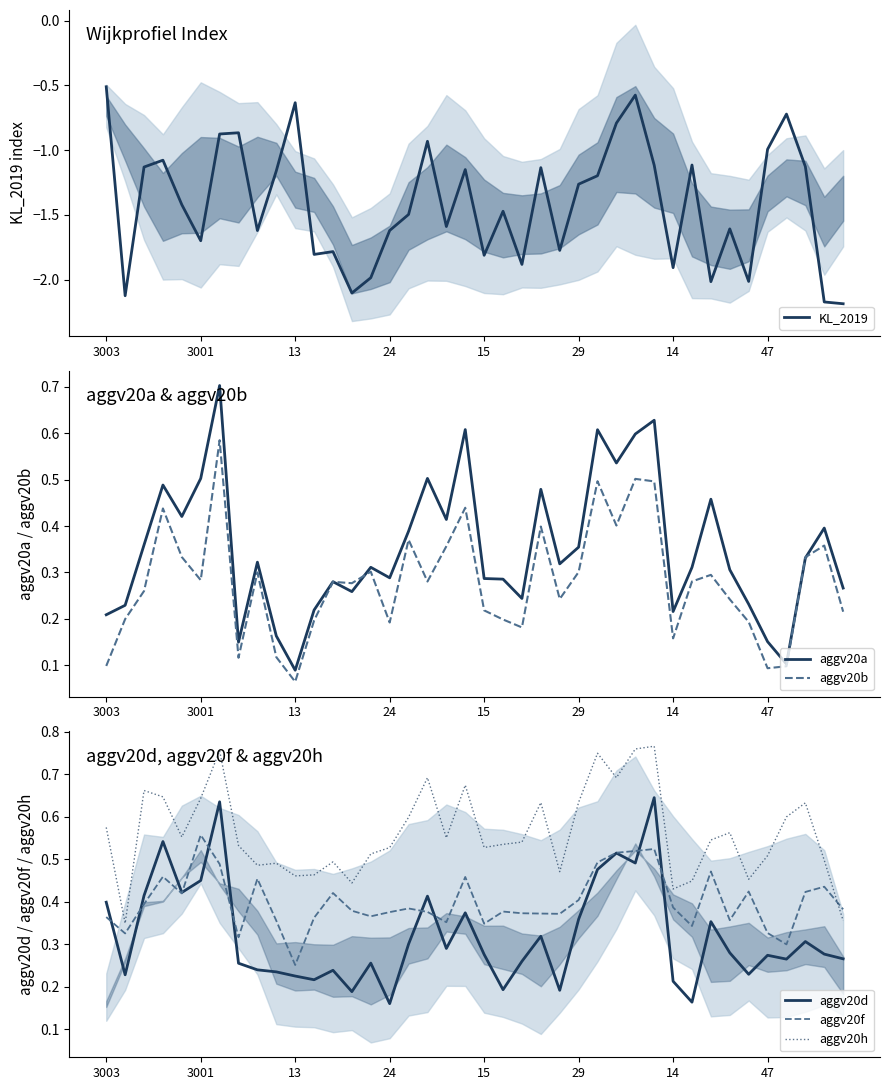

Is it true that KL_2019 equals -1.0 at 15?

False